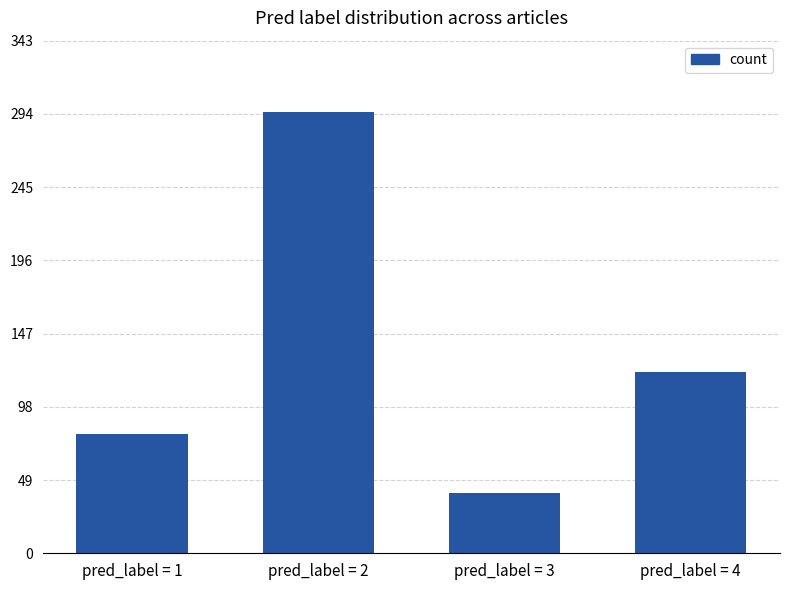

Where is the data nearest to the value 167?

pred_label = 4